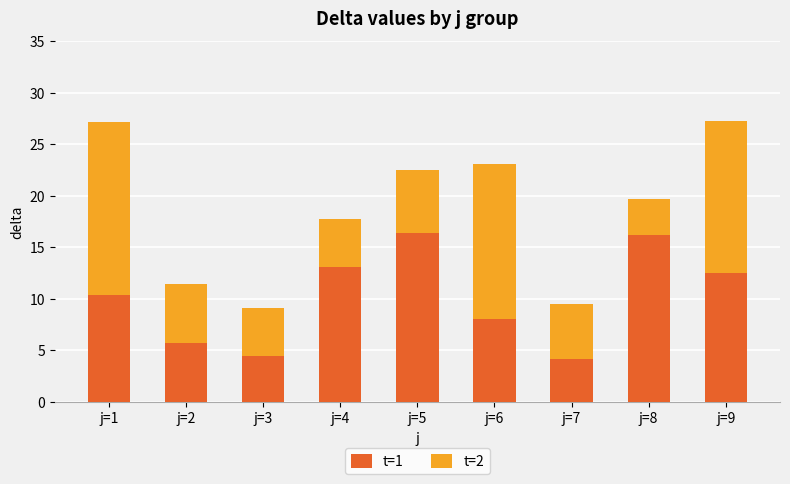

Is it true that t=1 equals 6.5 at j=9?

False